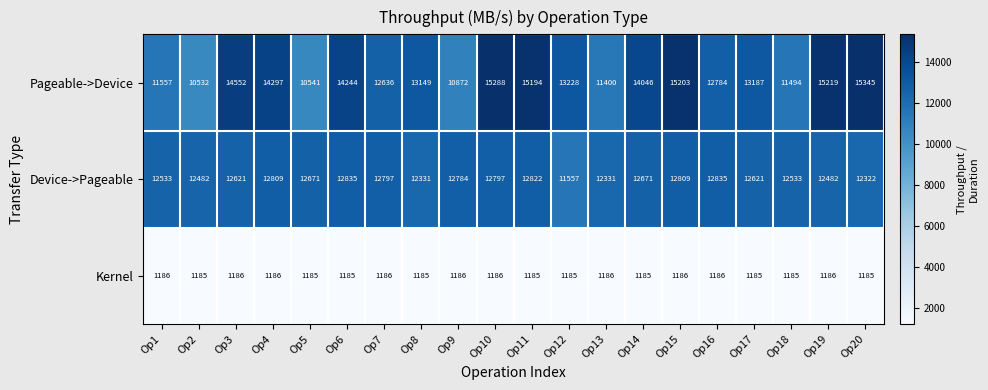

The value of Kernel at Op11 is 1185. True or false?

True